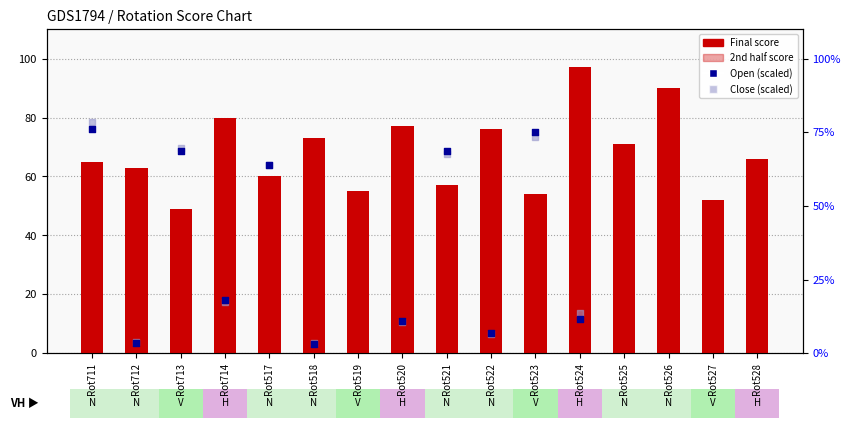

Which series has the largest total across all categories?

Final